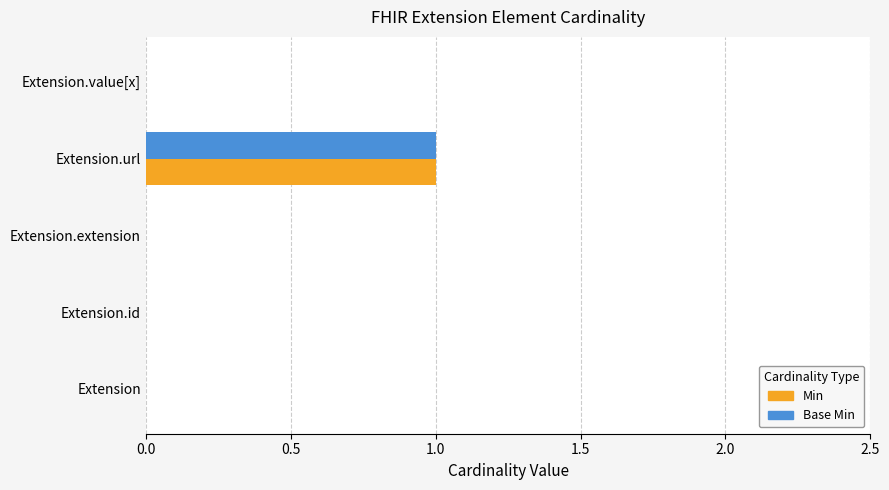

At which category is the sum across all series the highest?

Extension.url